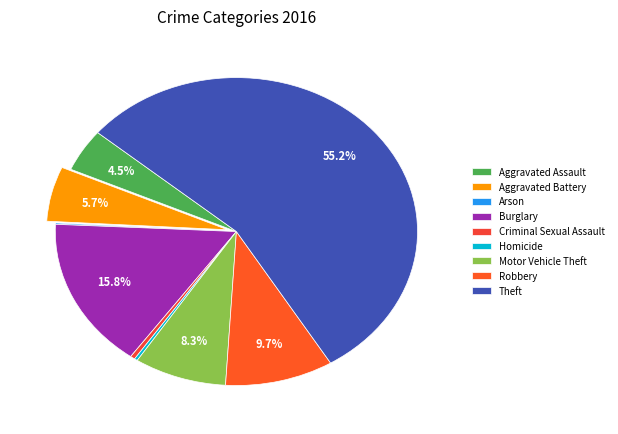

Between Criminal Sexual Assault and Robbery, which is larger?

Robbery